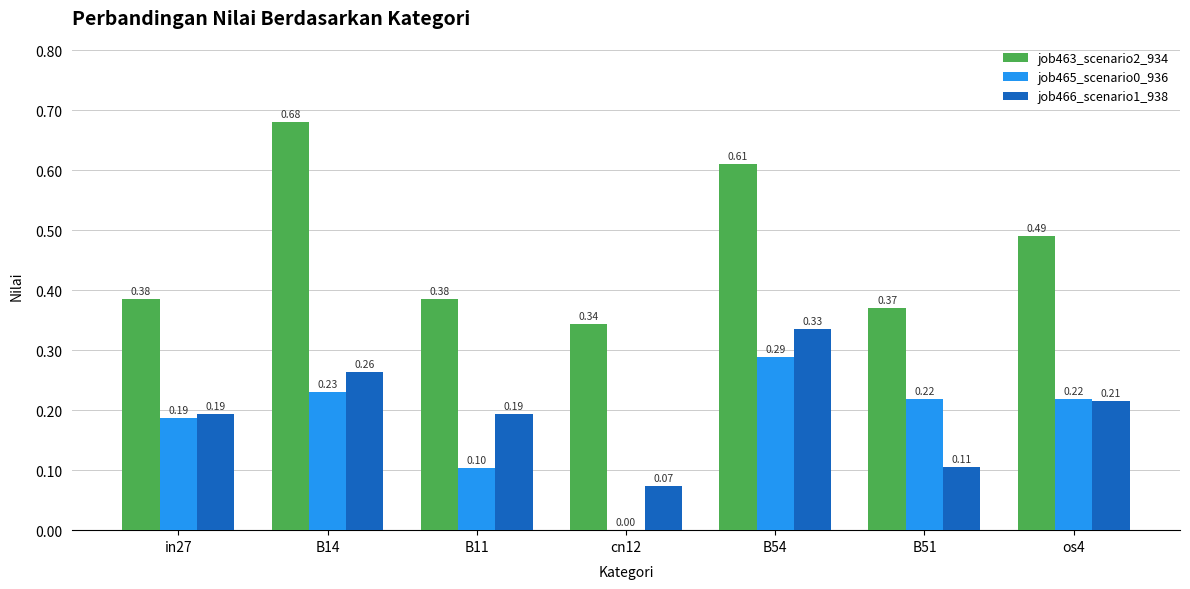

Which series changed the most between cn12 and B54?

job465_scenario0_936